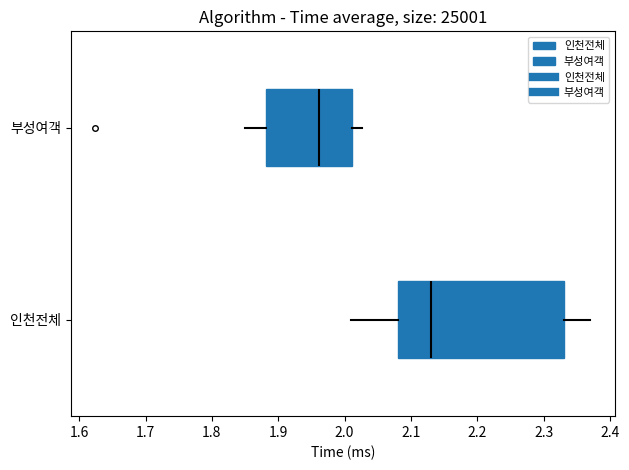

Which box's median line is the furthest to the left?

부성여객